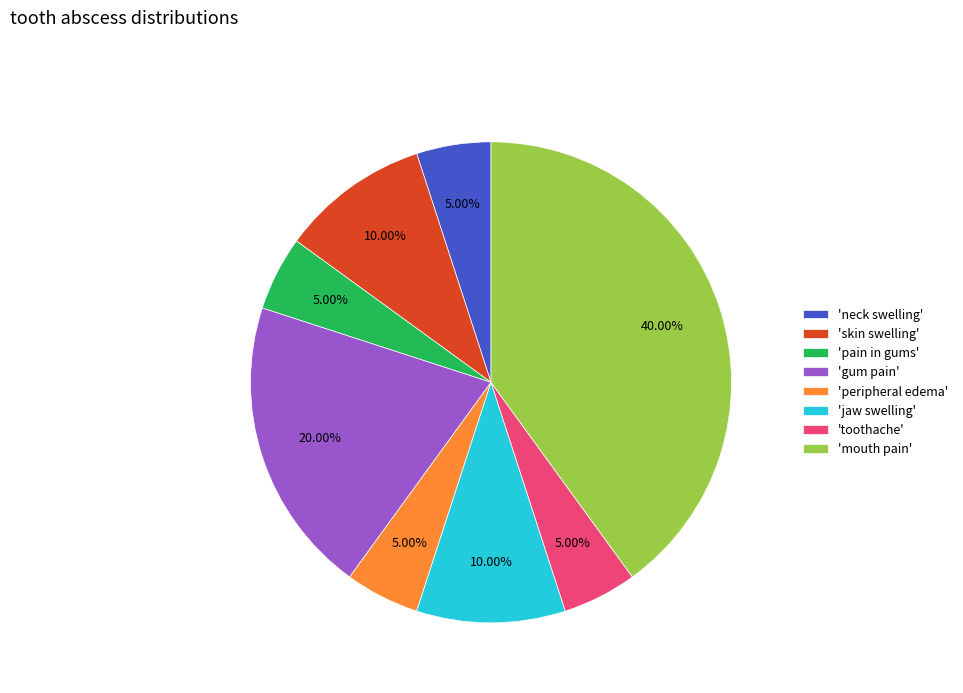

Does any single category account for the majority?

No